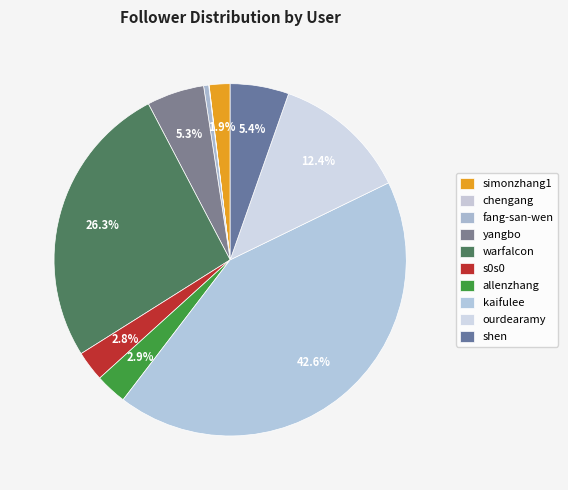

How many slices are in this pie chart?

10